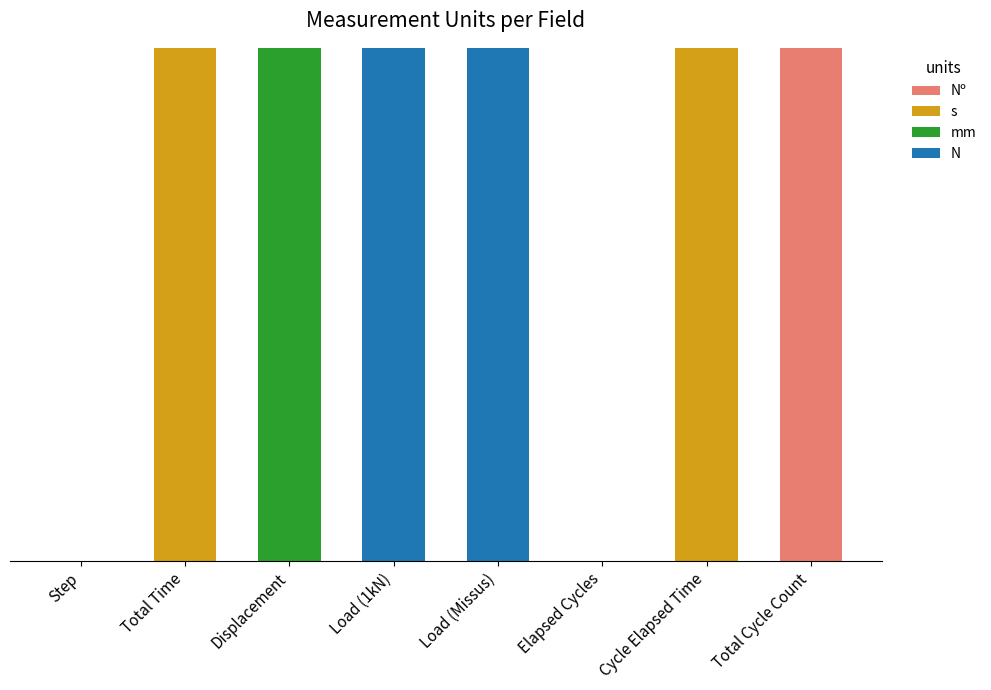

Between Cycle Elapsed Time and Load (1kN), which is larger?

Cycle Elapsed Time